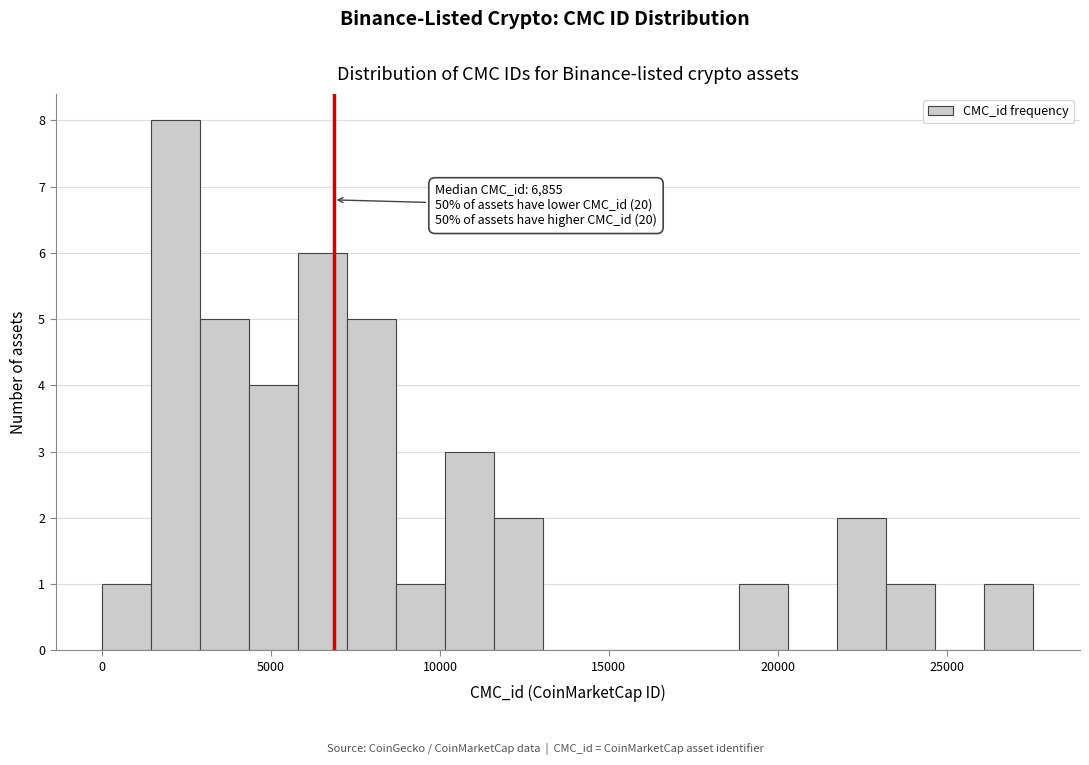

Around what value on the x-axis is the tallest bar? Give the approximate position of its centre, as read against the axis.

2000